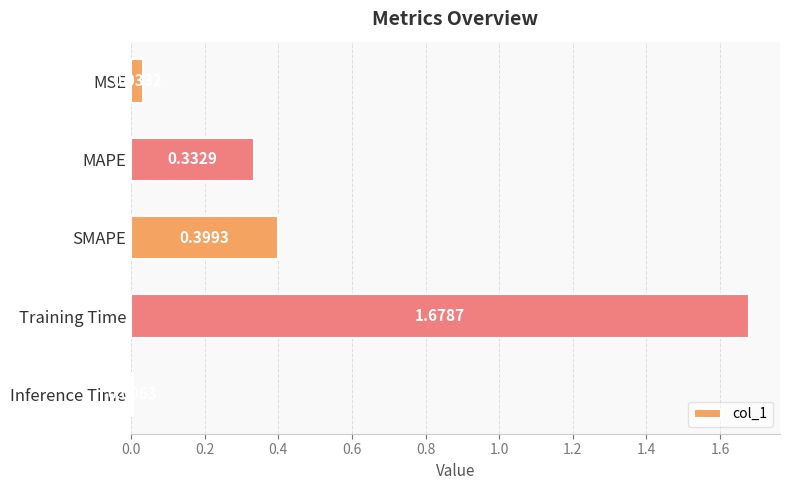

Where is the data nearest to the value 0?

Inference Time